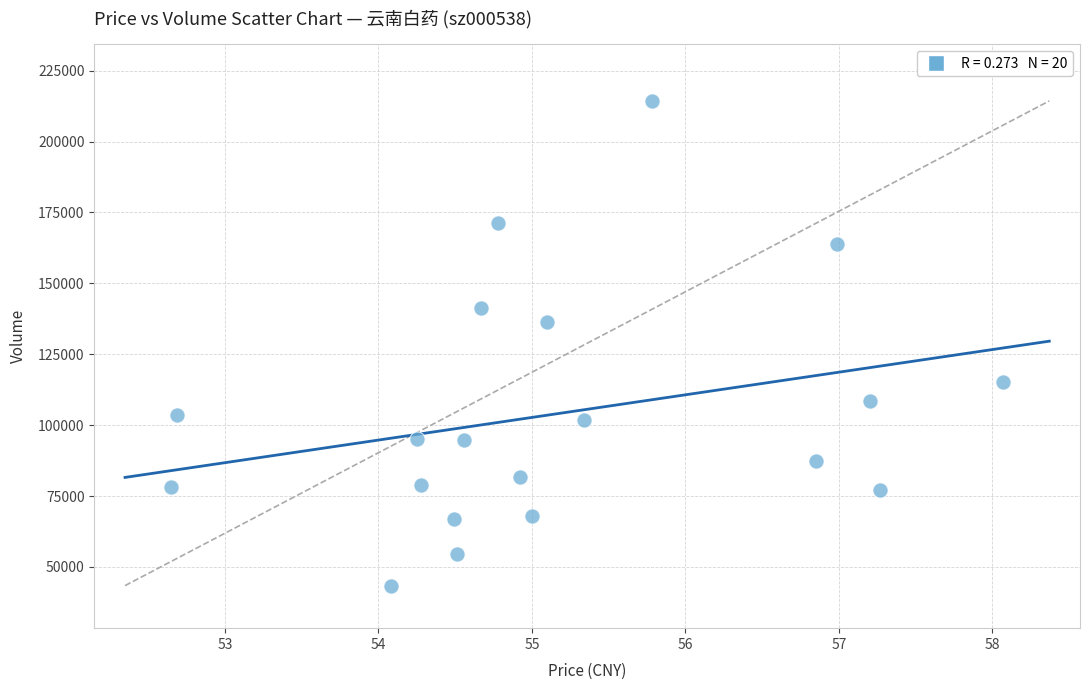

What is the range of Y values (max minus min)?

170932